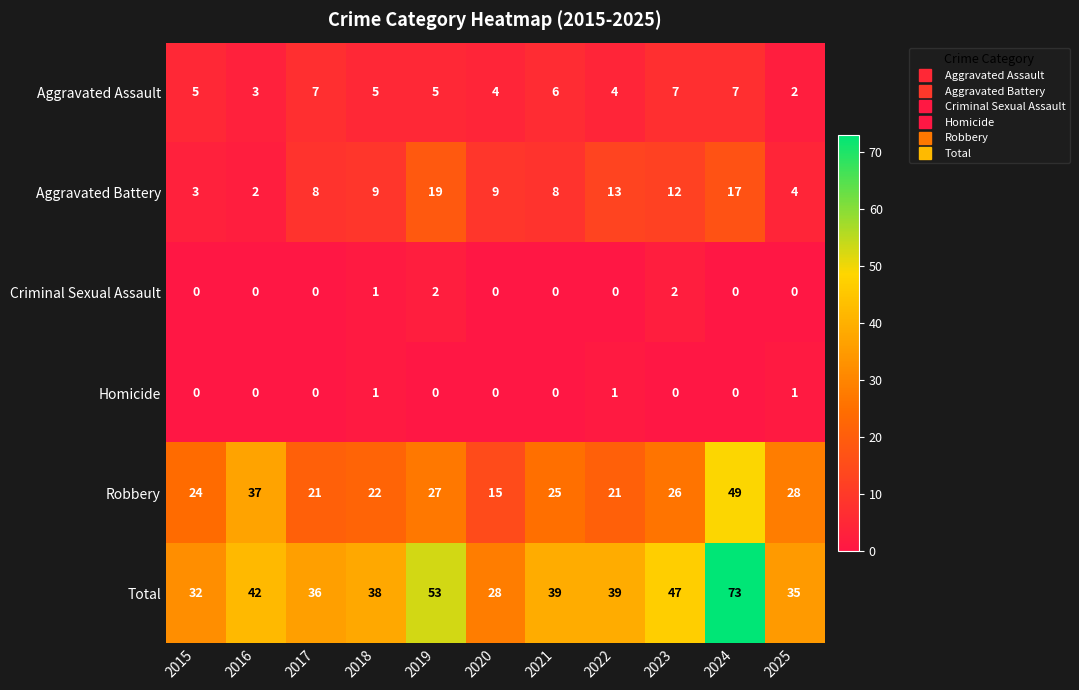

What is the total value across all series at 2015?

64